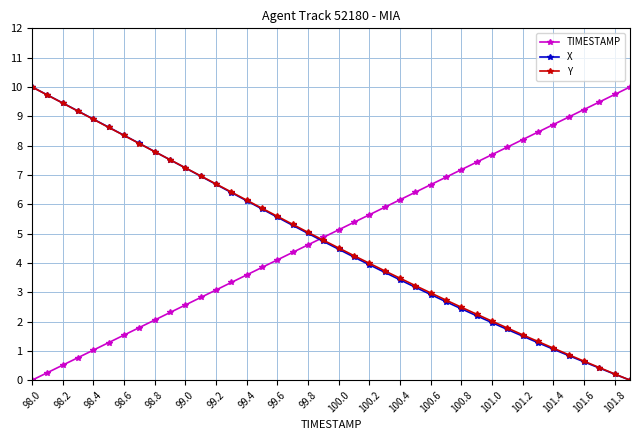

What is the average value of the Y series?

4.8